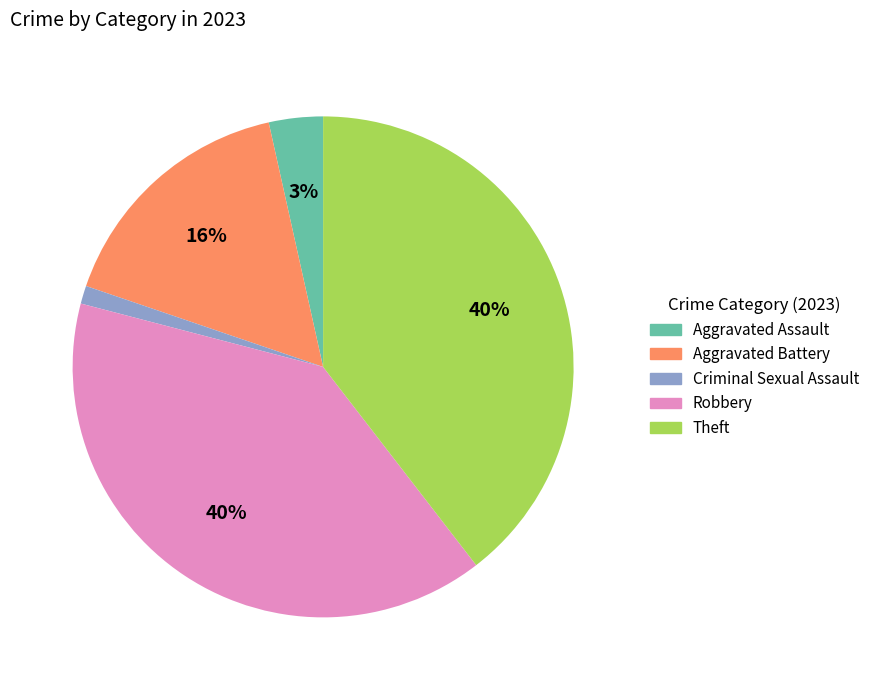

To the nearest percent, what is the average slice percentage?

20%